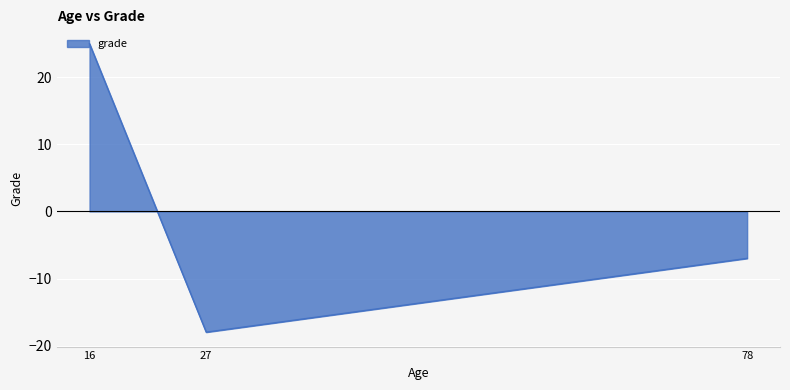

True or false: the data shows 43 at 16.

False